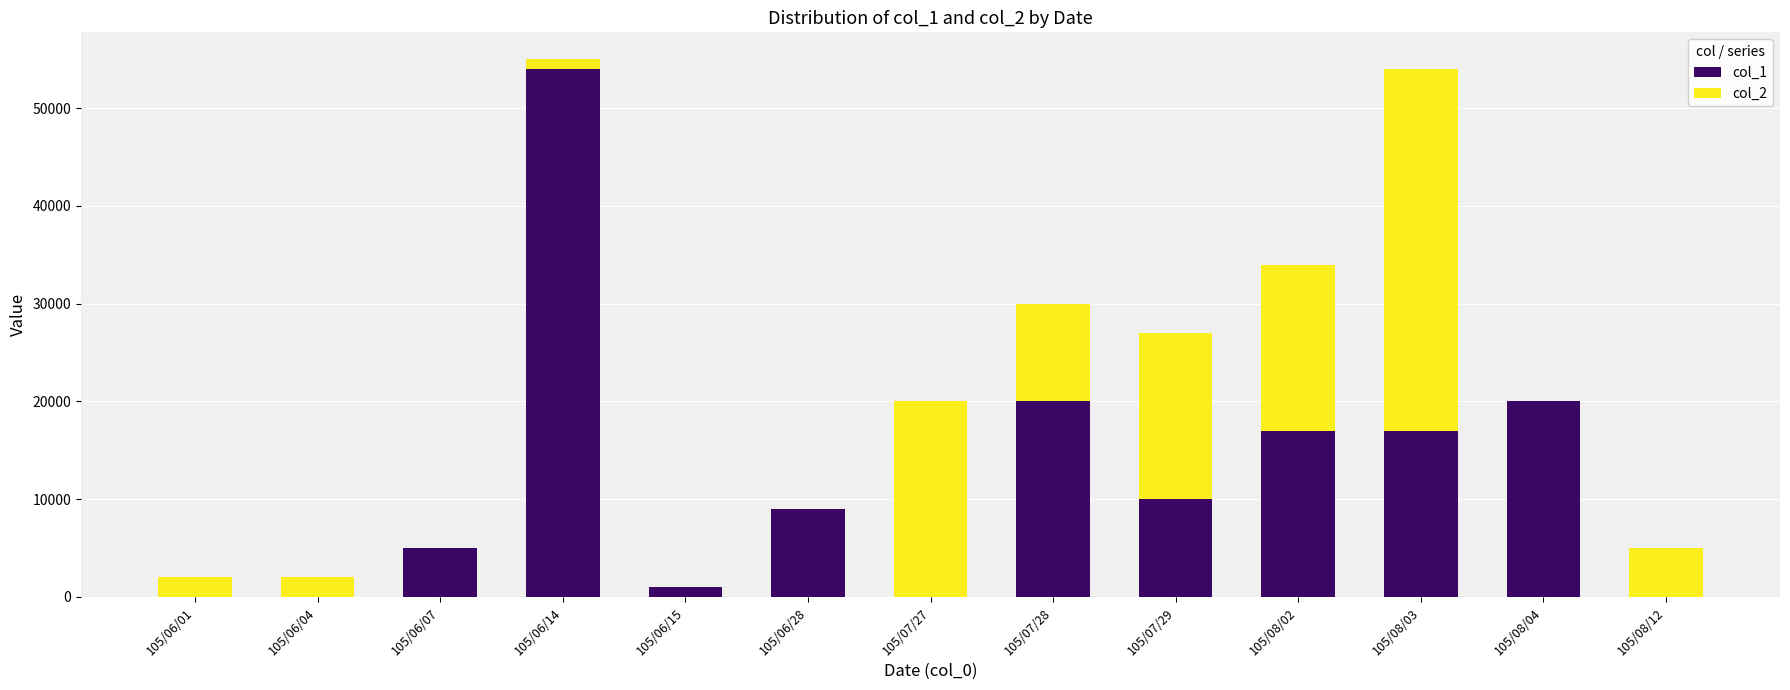

At which label does col_1 reach its peak?

105/06/14